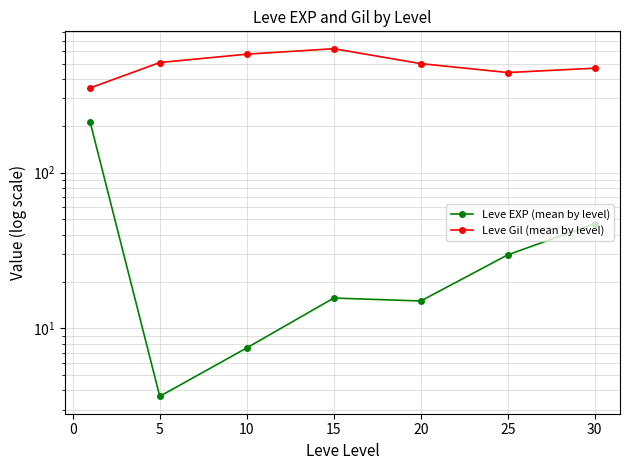

How many data points in Leve EXP (mean by level) are above 15?

4